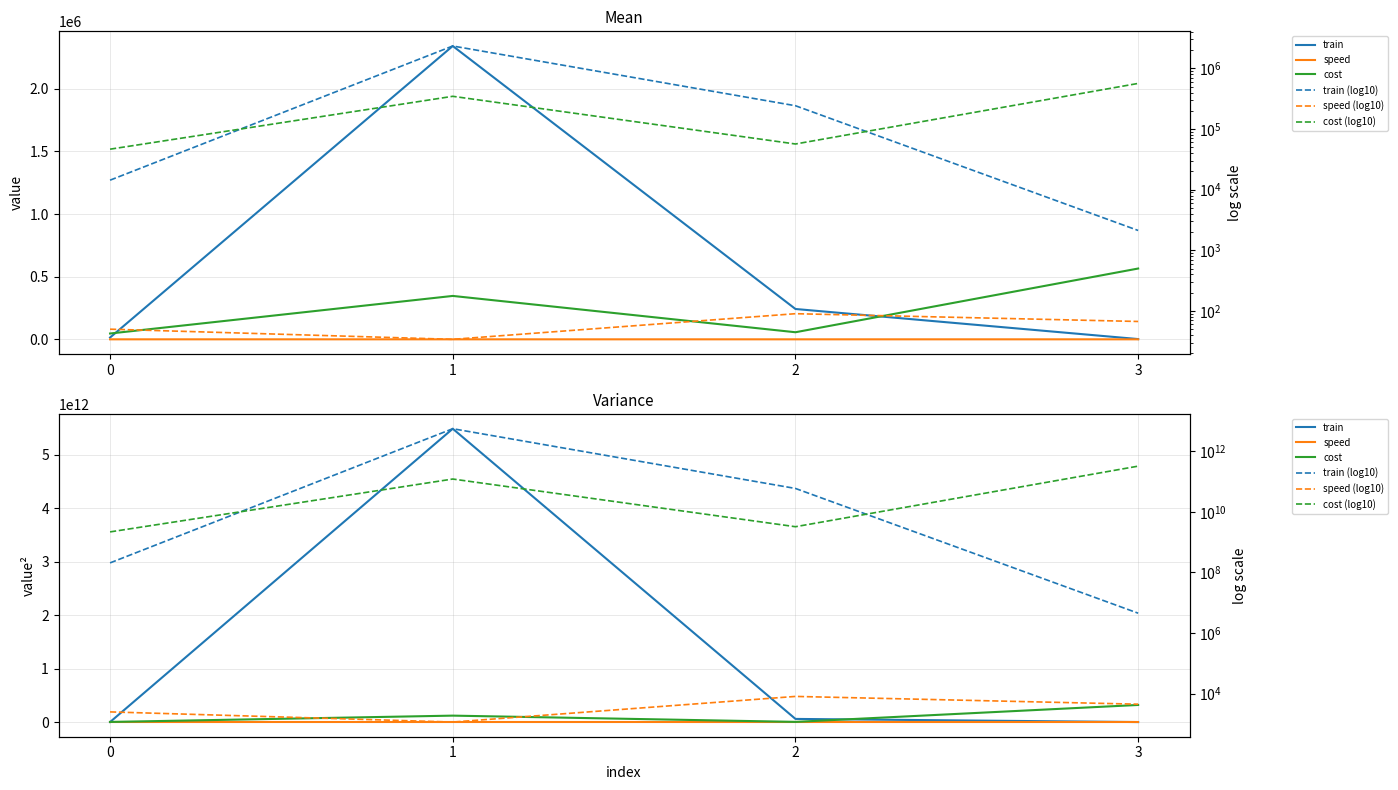

What is the difference between the second highest and minimum values in the cost (log10) series?

118002465600